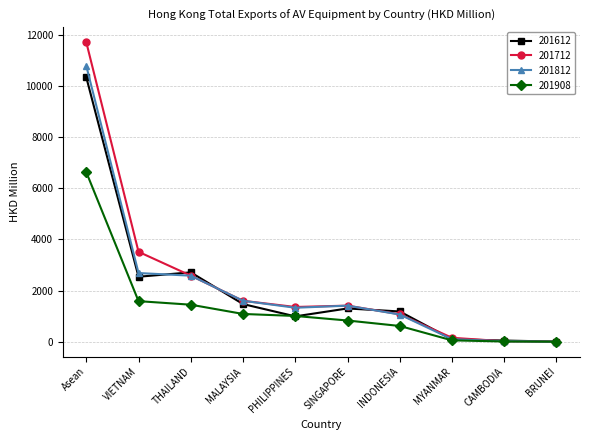

Which series has the widest spread of values?

201712